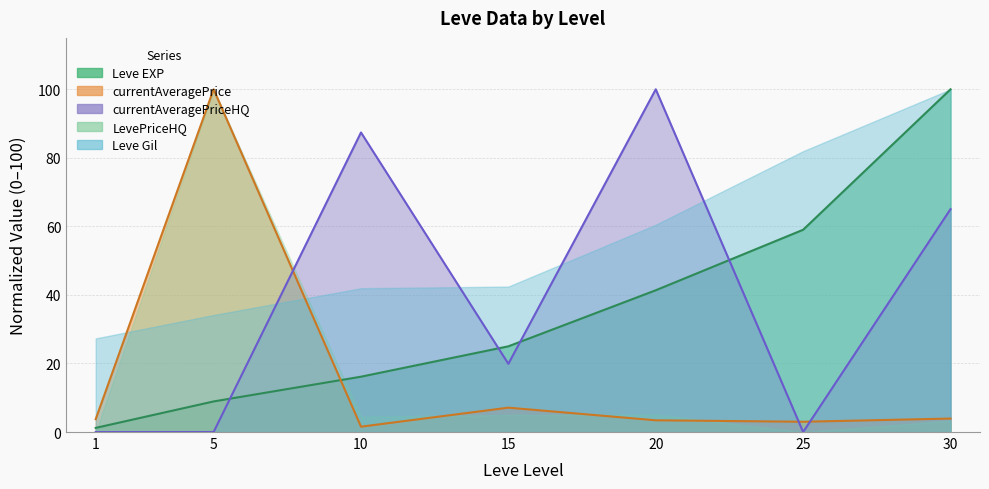

How many times do Leve EXP and currentAveragePrice cross each other?

1